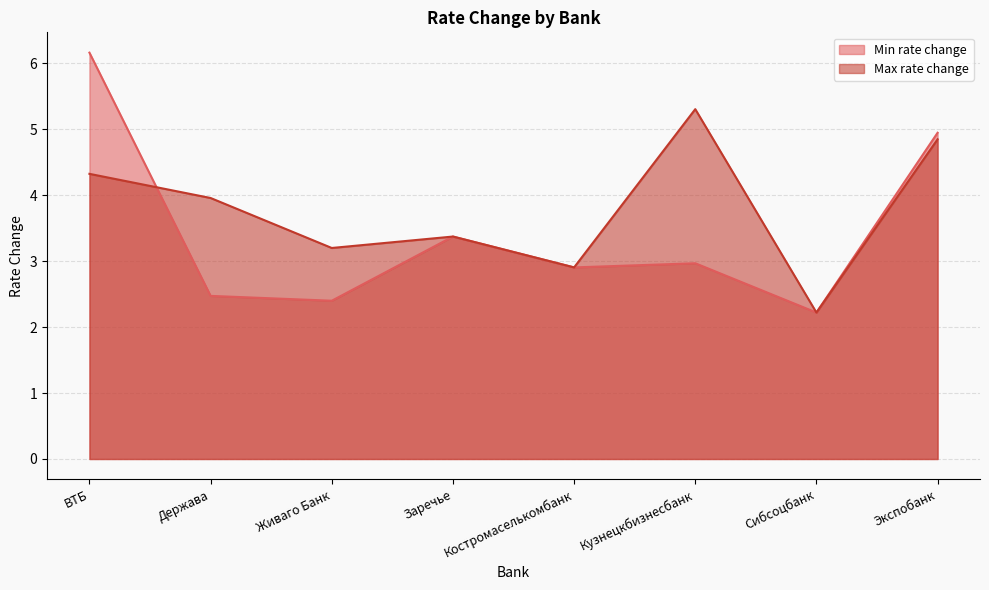

Which series has the largest total across all categories?

Max rate change